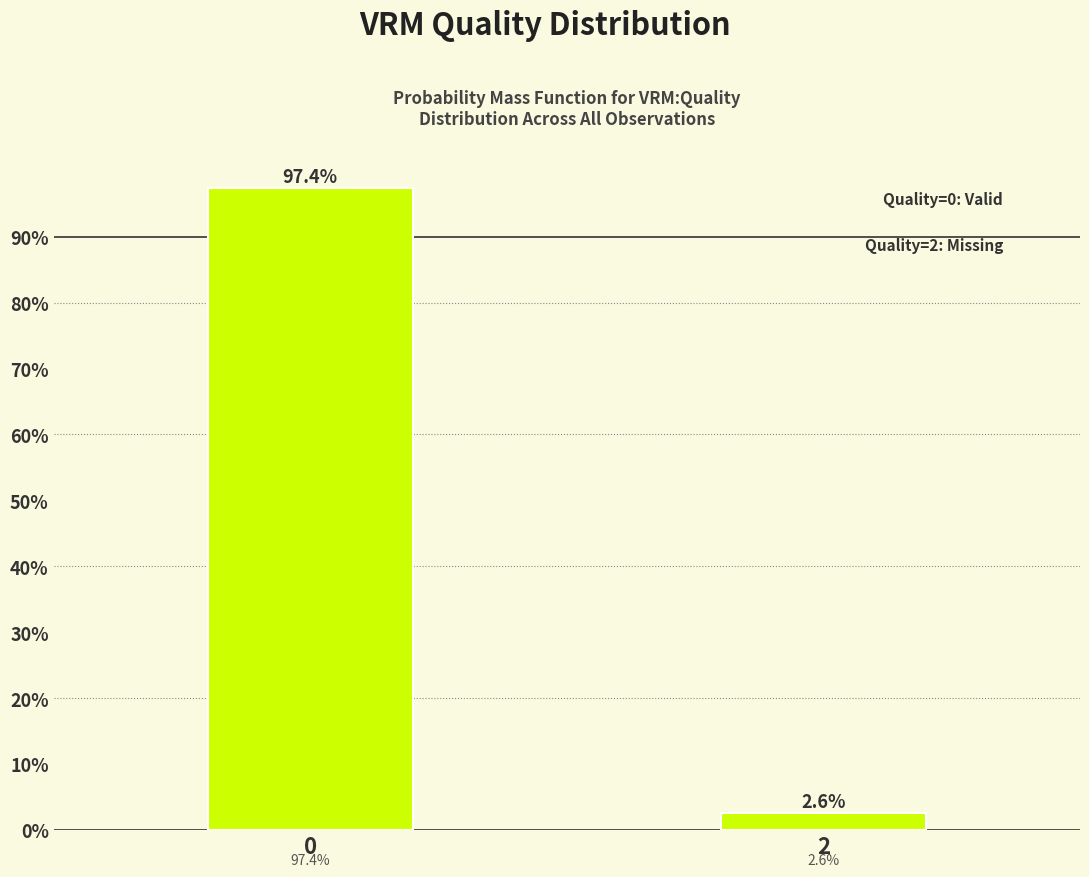

Reading left to right, extract all data points from this chart.

97.4	2.6